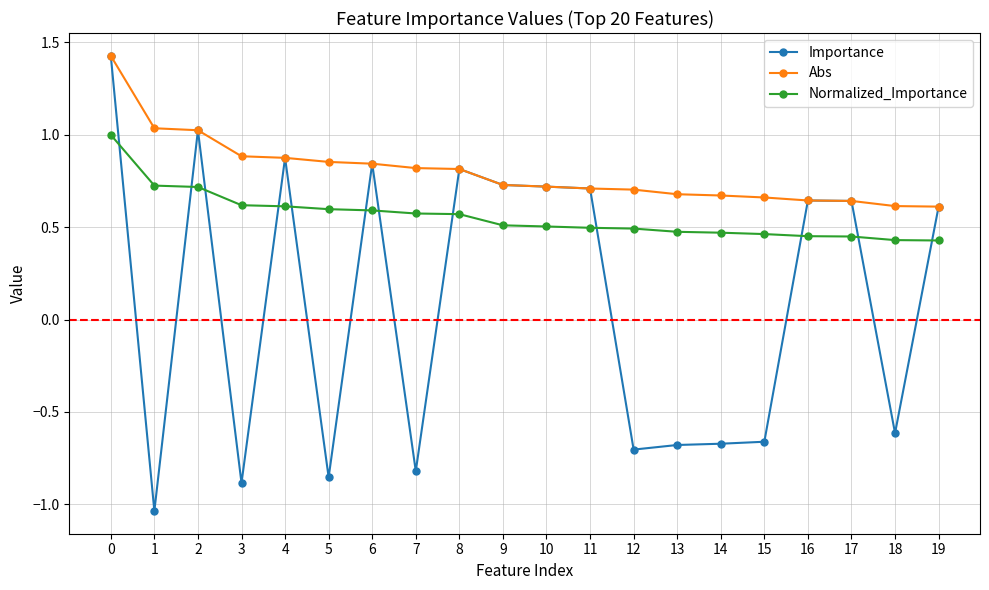

Count the number of data series in this chart.

3